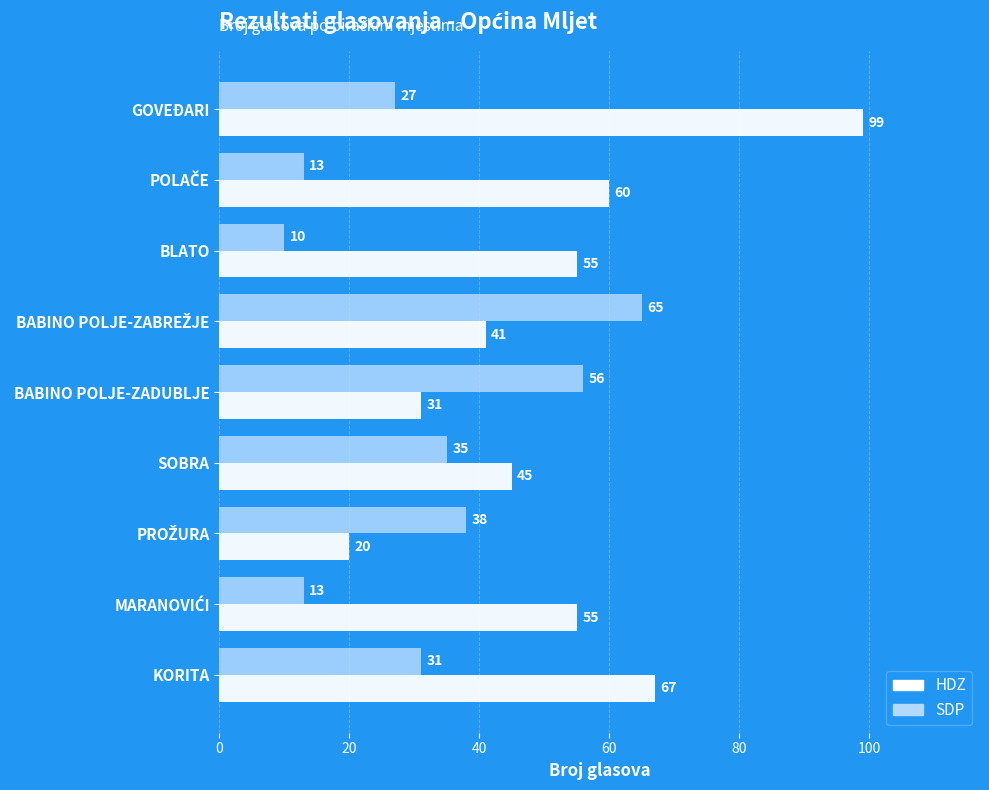

What is the approximate value of HDZ at BABINO POLJE-ZADUBLJE, to the nearest 10?

30